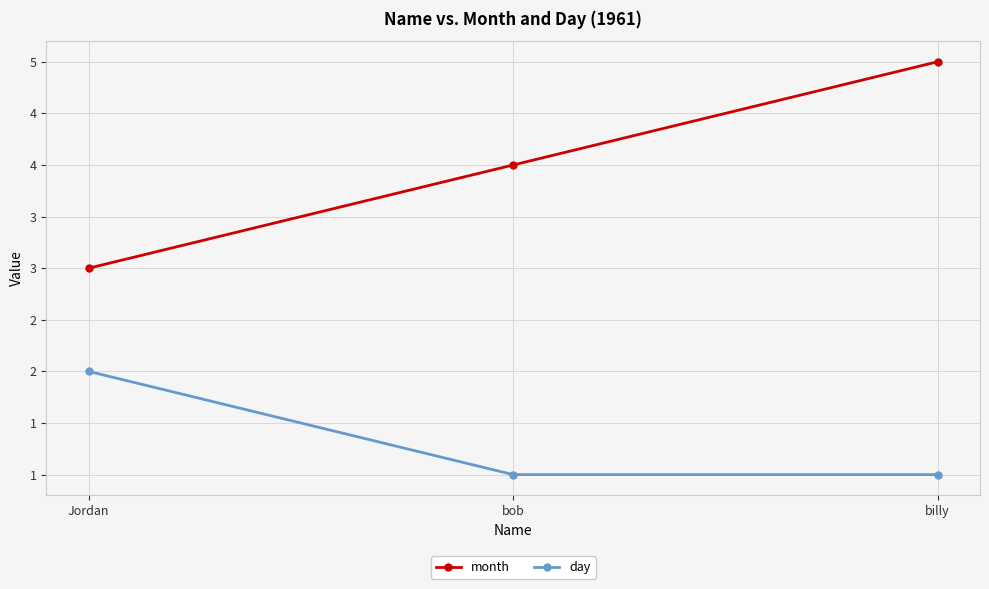

What is the difference between the maximum and minimum values in the month series?

2